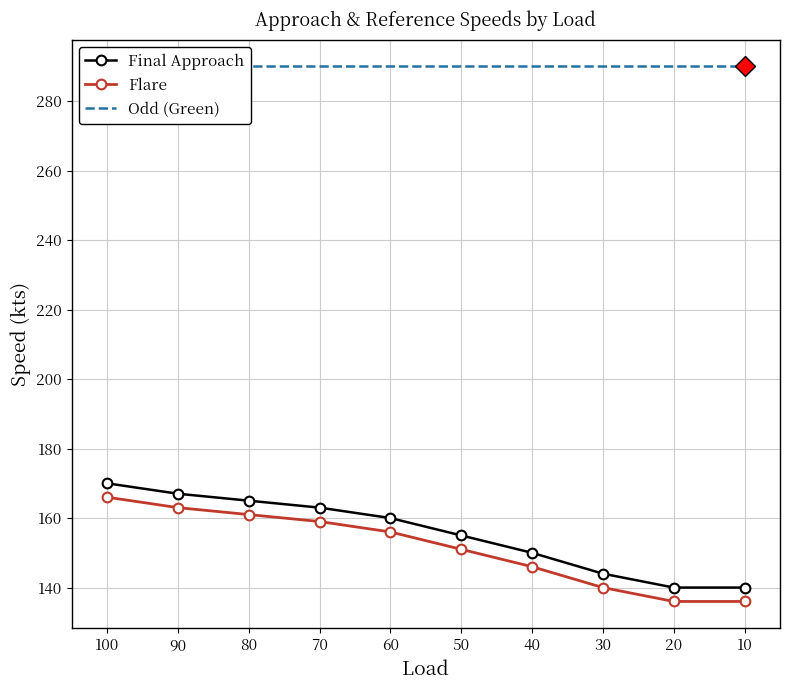

Is it true that Odd (Green) equals 290 at 10?

True